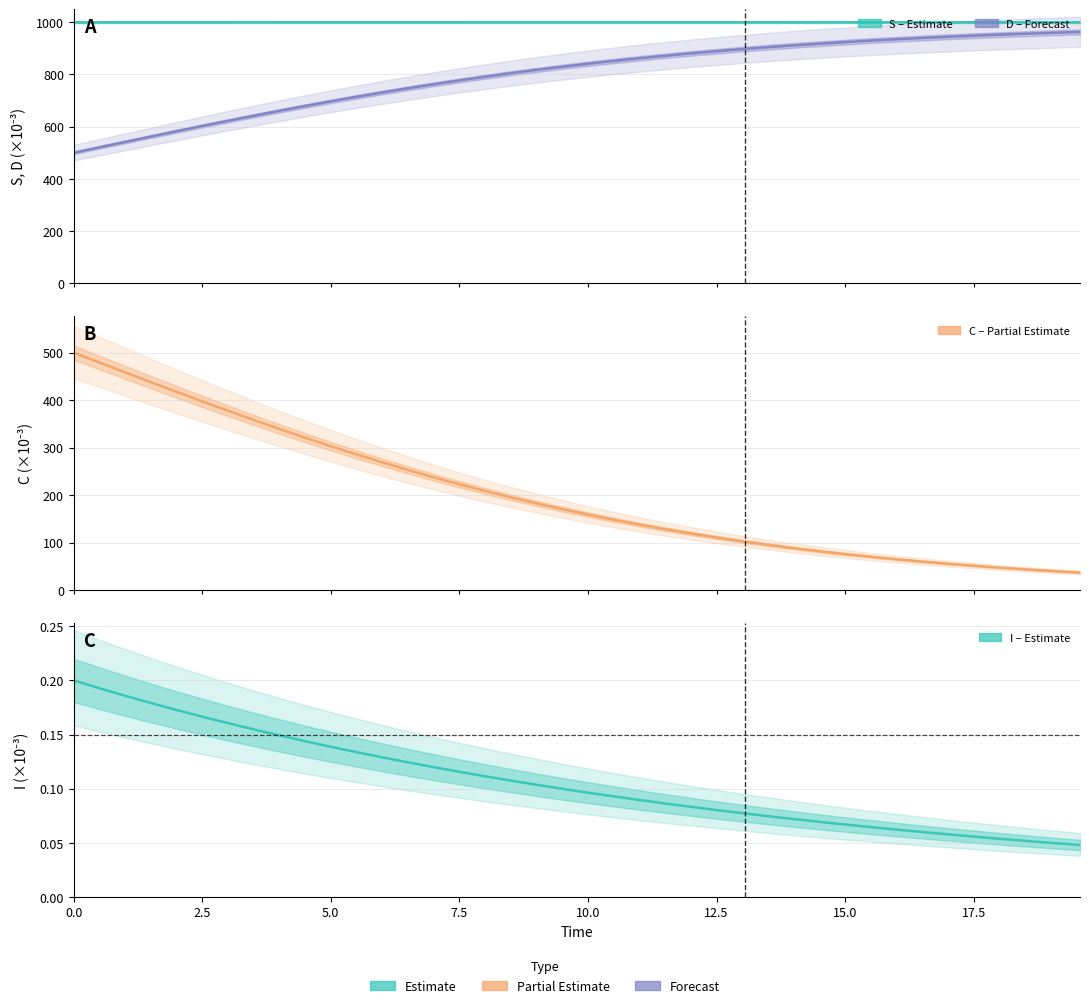

How many I (Infected/Estimate) values are between 0 and 1?

40